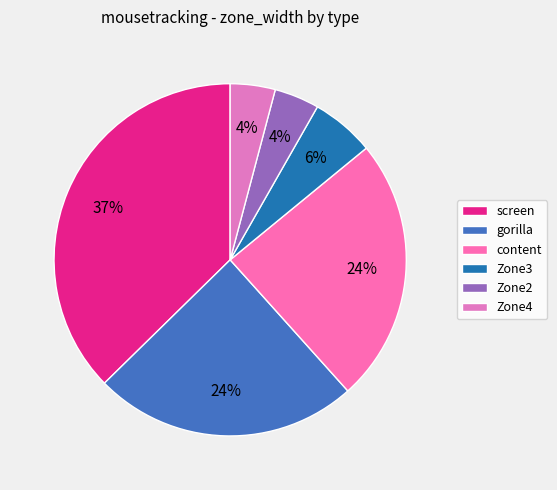

Combined, do content and gorilla account for over 50%?

No